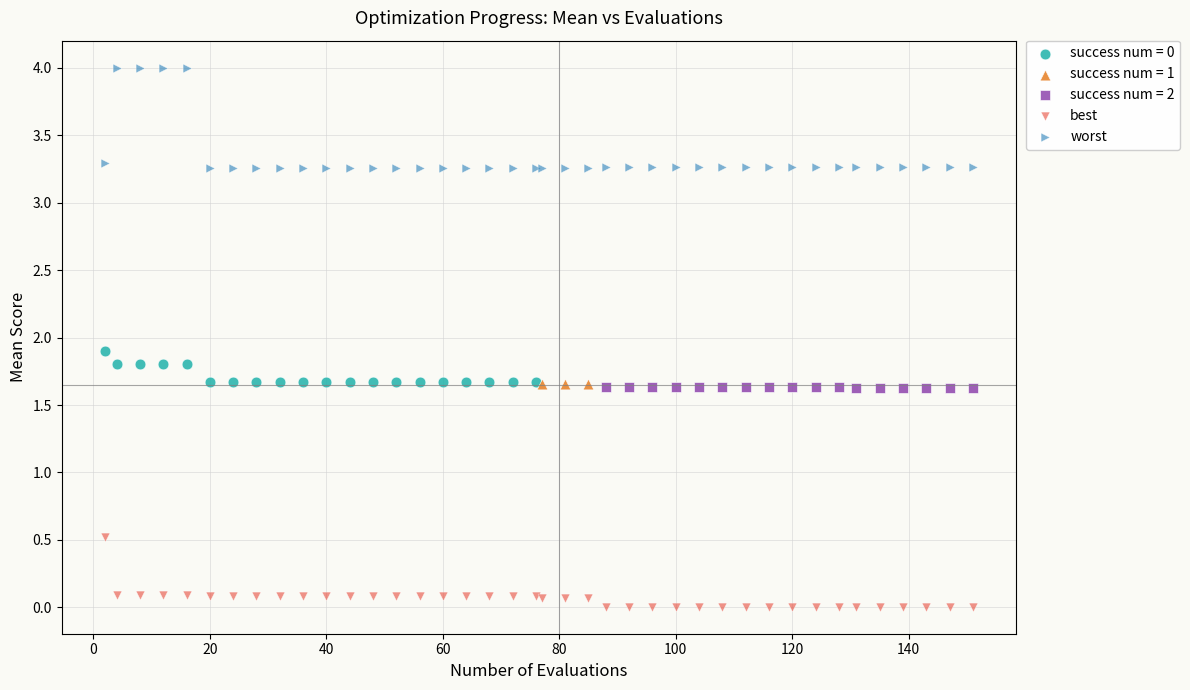

Which series contains the lowest Y value?

best